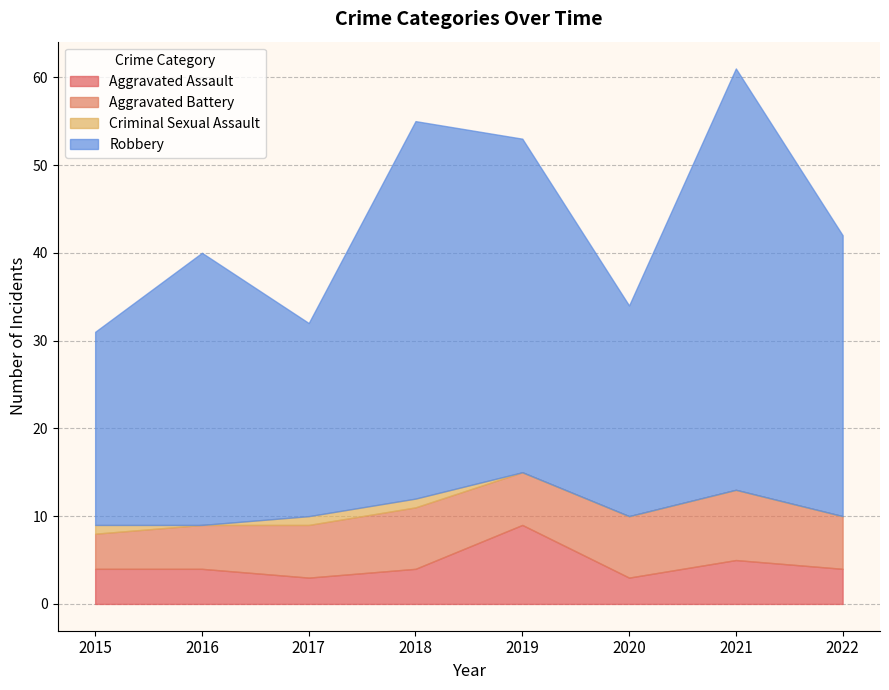

What is the greatest value displayed?

48